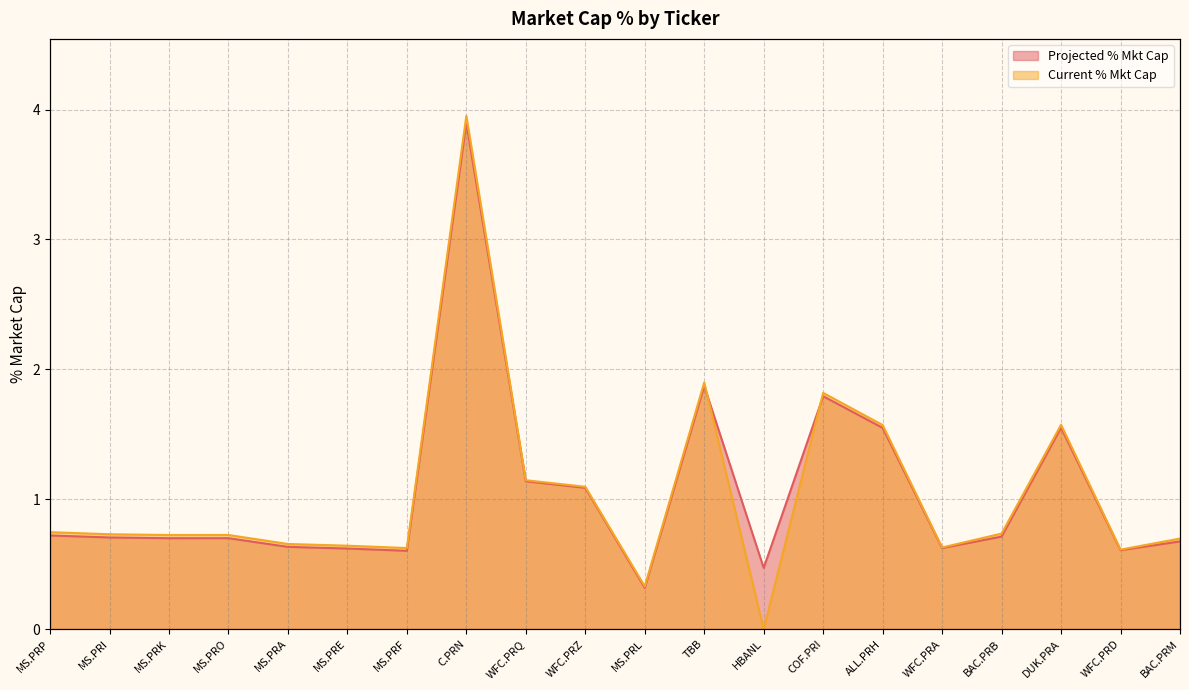

Rank the categories by Current % Mkt Cap value from lowest to highest.

HBANL, MS.PRL, WFC.PRD, MS.PRF, WFC.PRA, MS.PRE, MS.PRA, BAC.PRM, MS.PRK, MS.PRO, MS.PRI, BAC.PRB, MS.PRP, WFC.PRZ, WFC.PRQ, ALL.PRH, DUK.PRA, COF.PRI, TBB, C.PRN